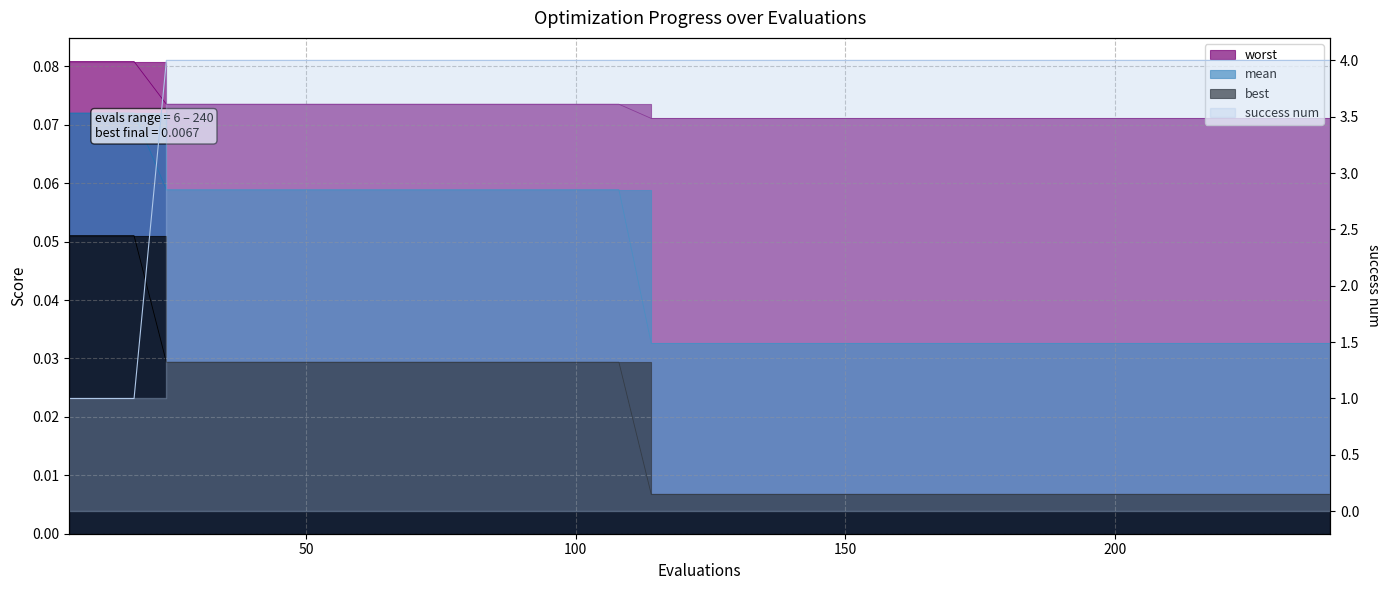

Which category has the lowest value in the success num series?

6